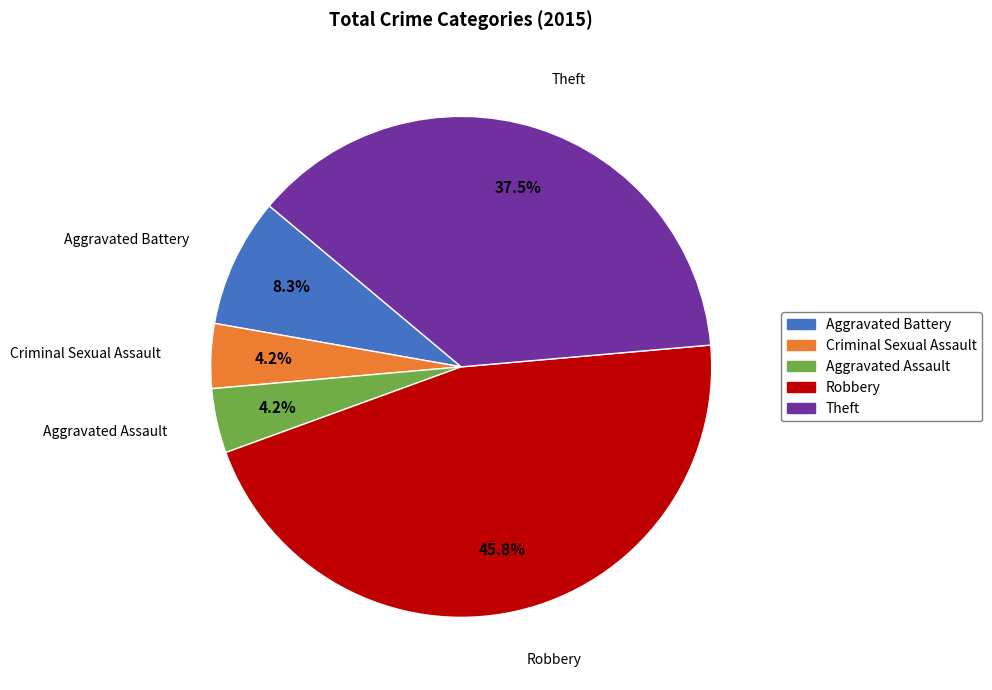

To the nearest percent, what is the difference between the largest and smallest slice percentages?

42%